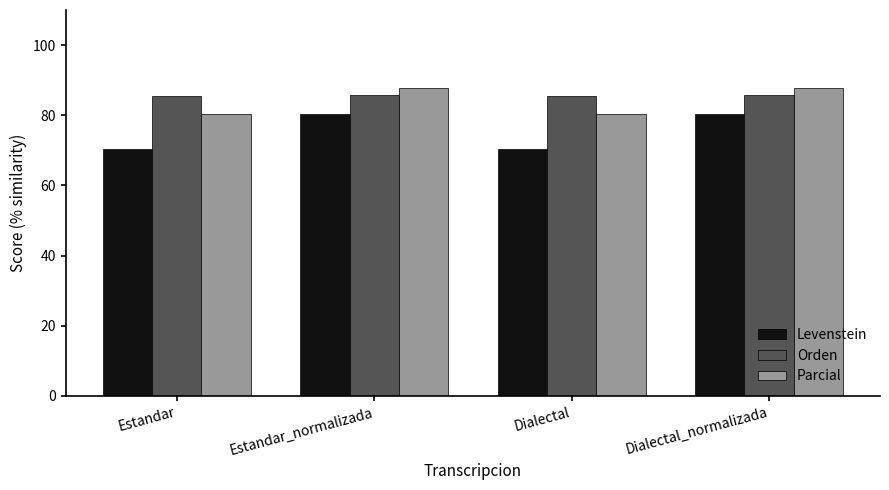

What are all the series names shown in the legend?

Levenstein, Orden, Parcial